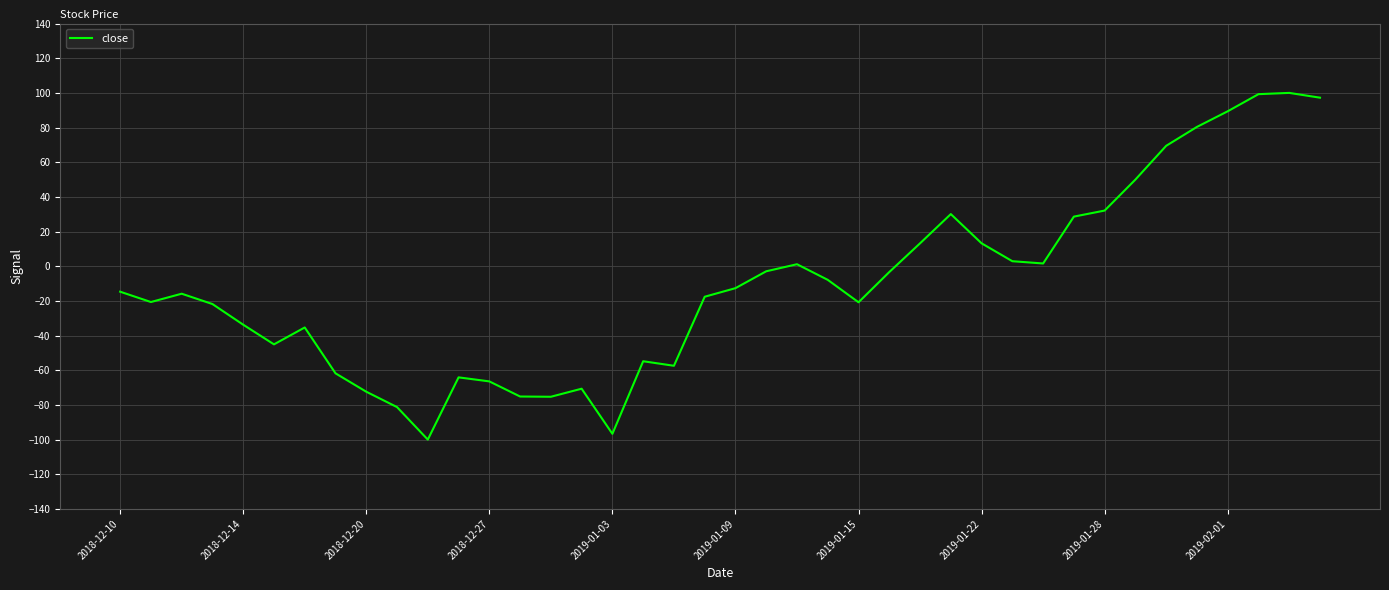

Does the chart have visible grid lines?

Yes